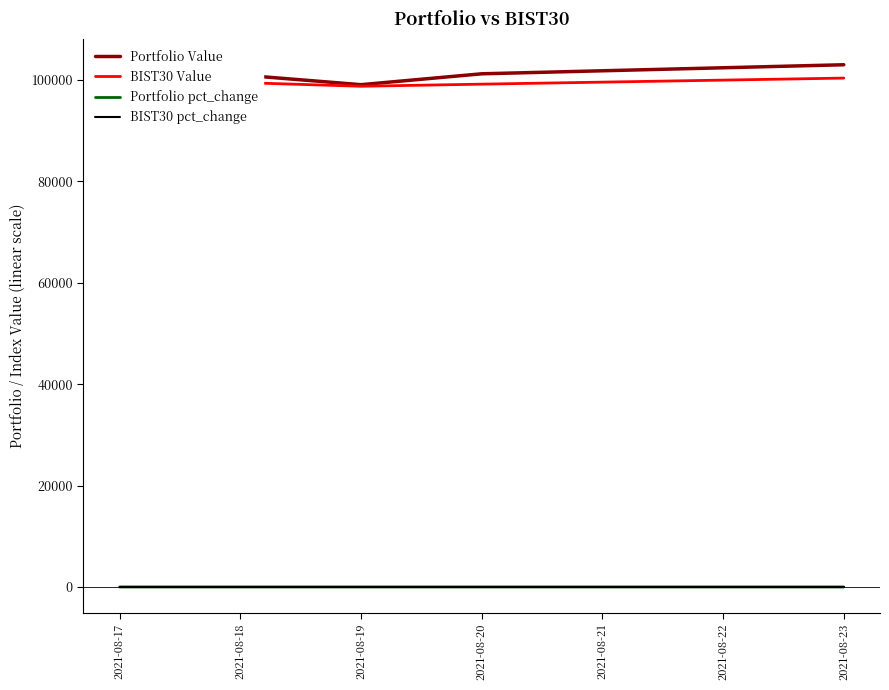

The BIST30 pct_change series shows -0.0 at 2021-08-19. True or false?

True